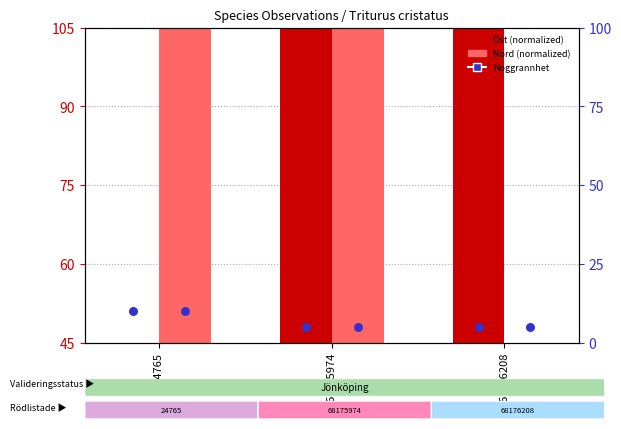

Which series contains the highest Y value?

Ost (normalized)